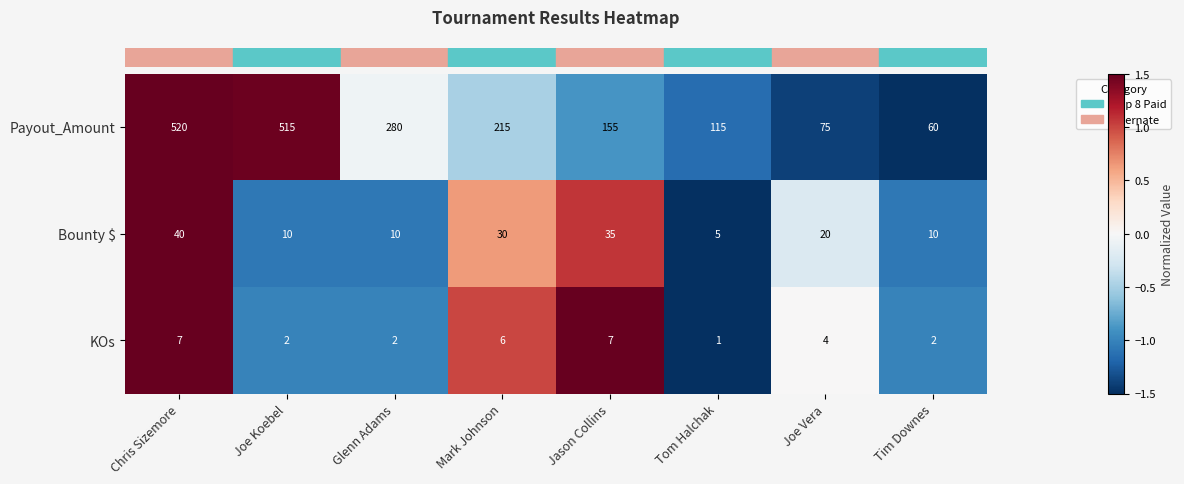

How many series are shown in this chart?

3